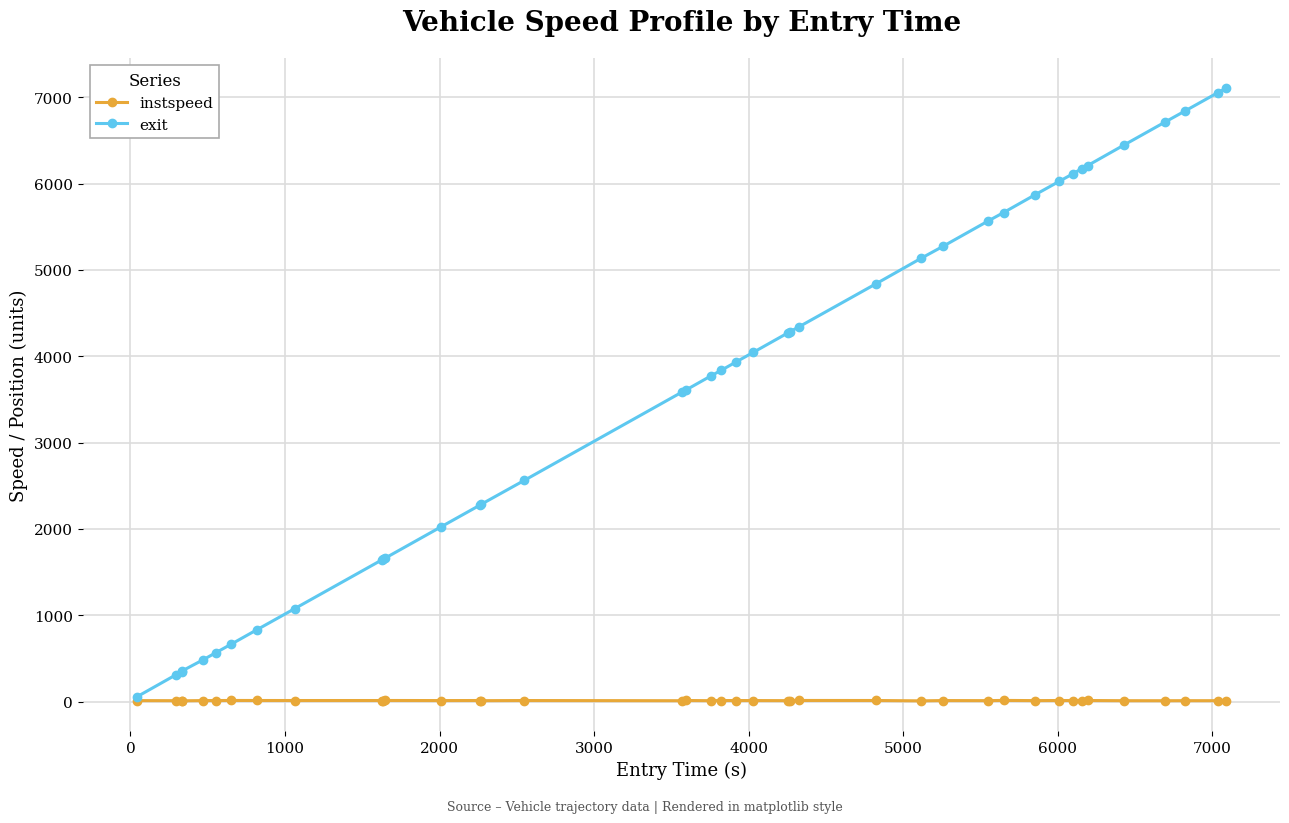

True or false: instspeed has more than 1 interior local peaks.

True